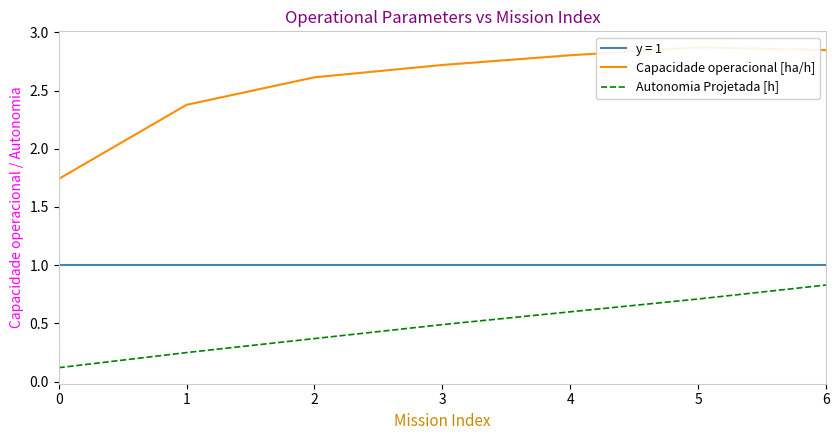

What is the average value of the Capacidade operacional [ha/h] series?

2.6